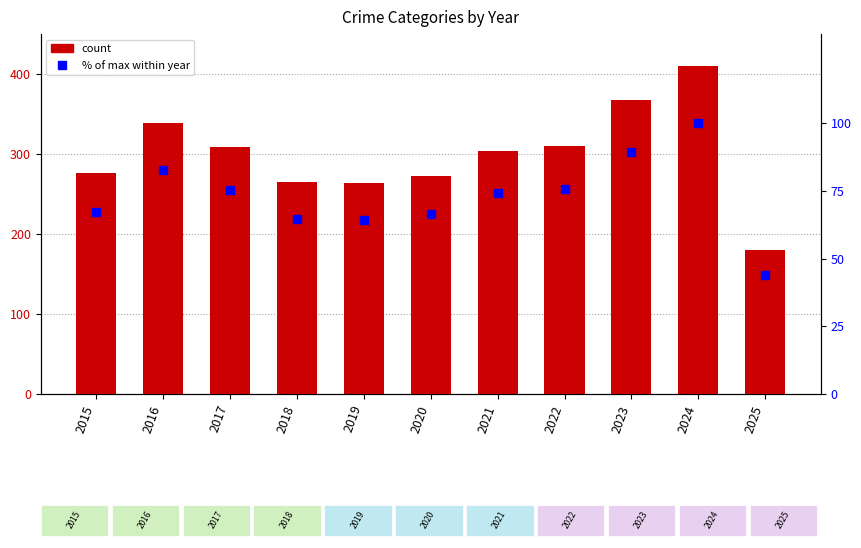

Rank the series by their average value, from lowest to highest.

% of max, Total